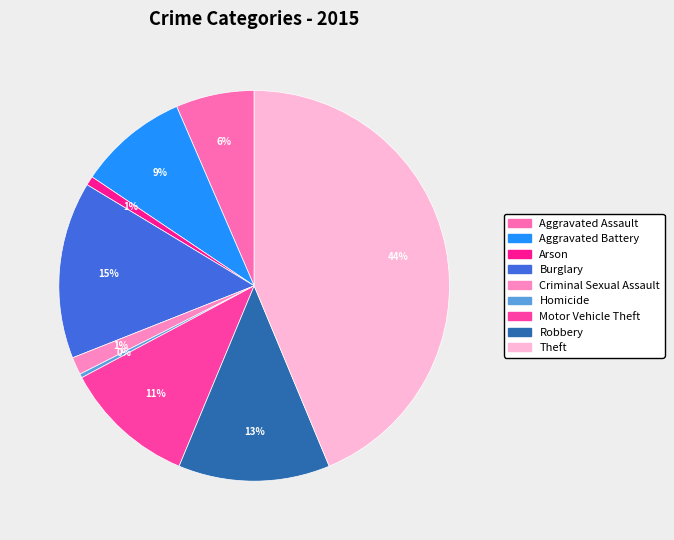

What percentage is the Robbery slice, to the nearest percent?

13%